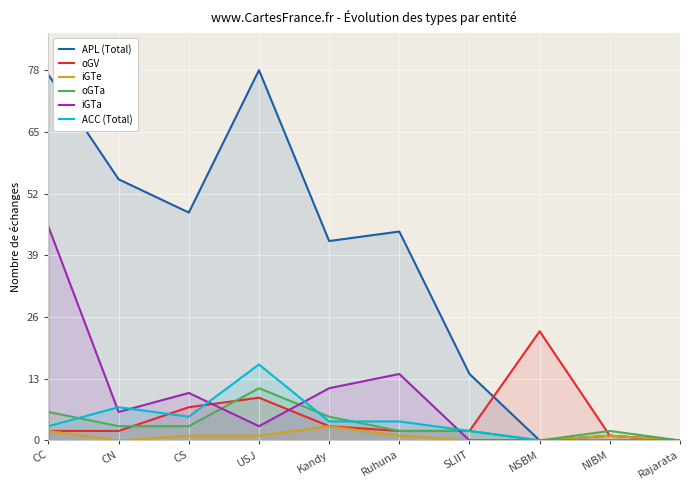

At which label does iGTa reach its minimum?

SLIIT